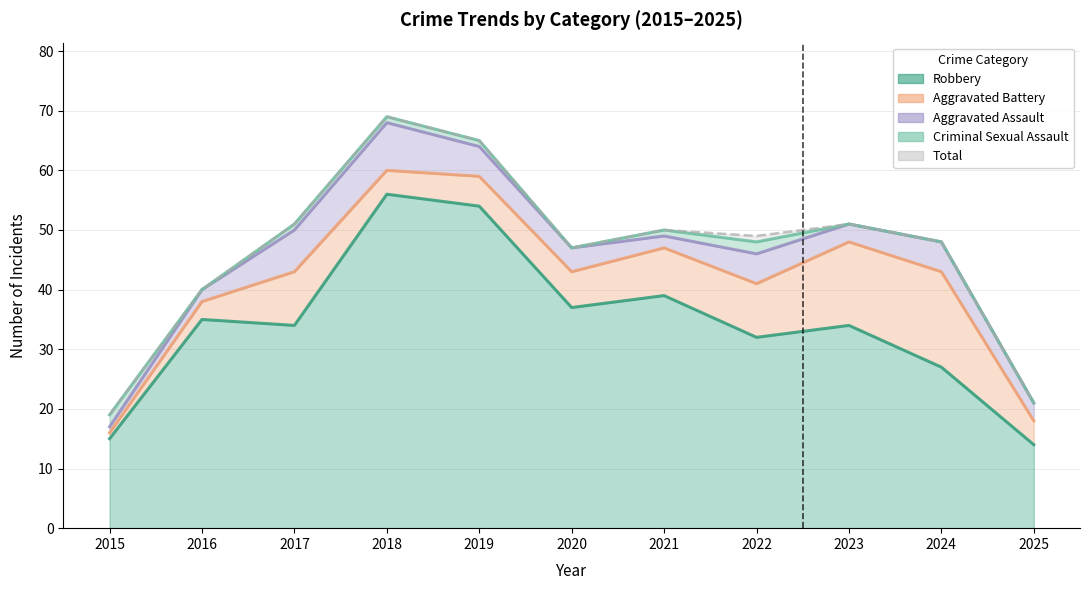

Which series has the largest total across all categories?

Total